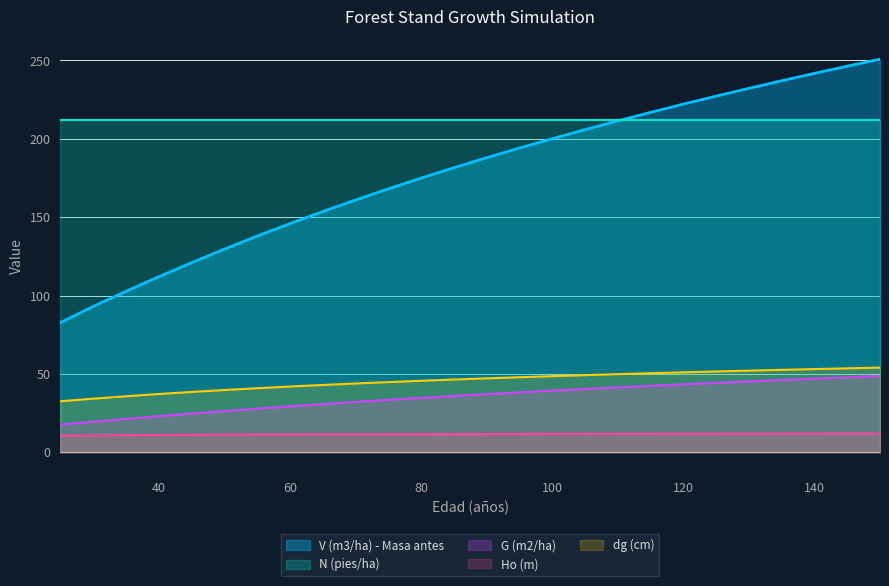

Read the Ho (m) value at 65.

11.4